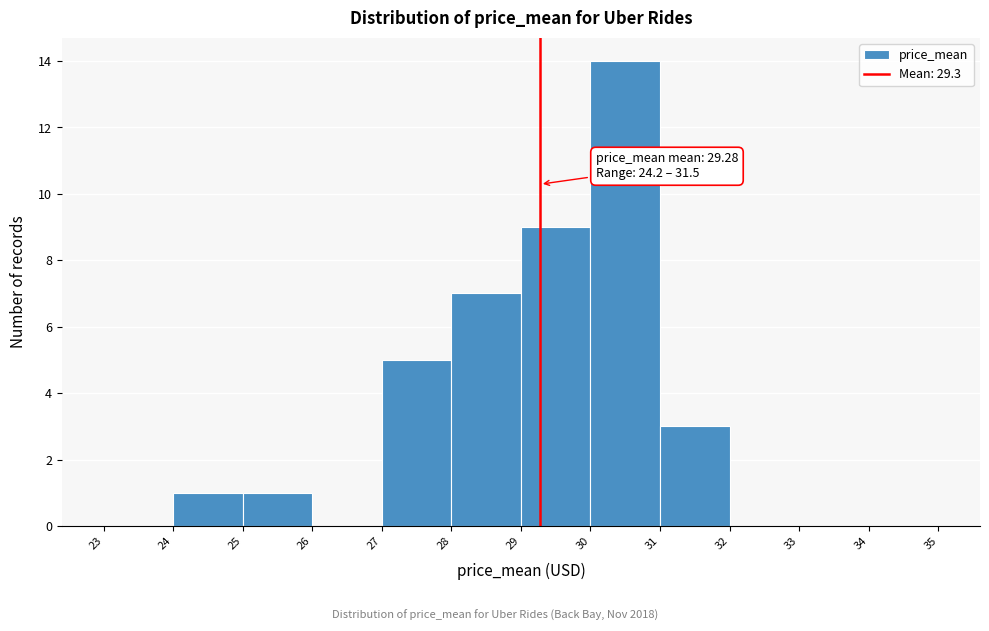

Which range on the x-axis has the tallest bar?

30 to 31